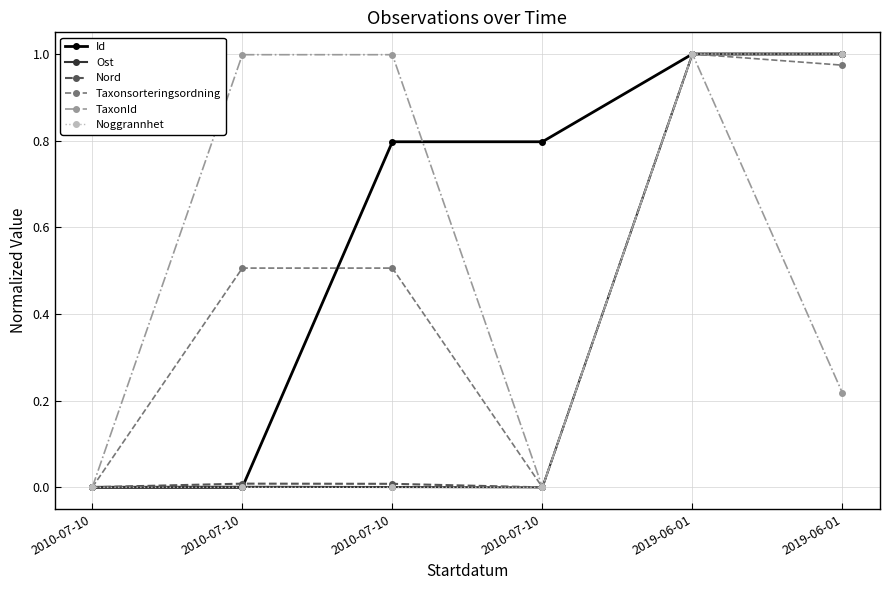

What is the label of the 2nd point from the left?

2010-07-10